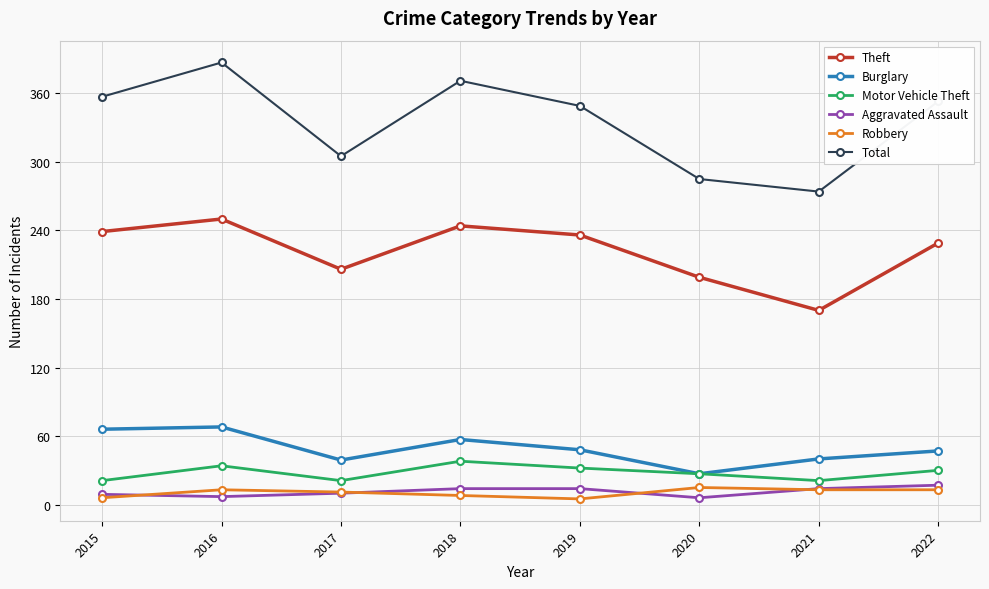

Which series has the largest total across all categories?

Total